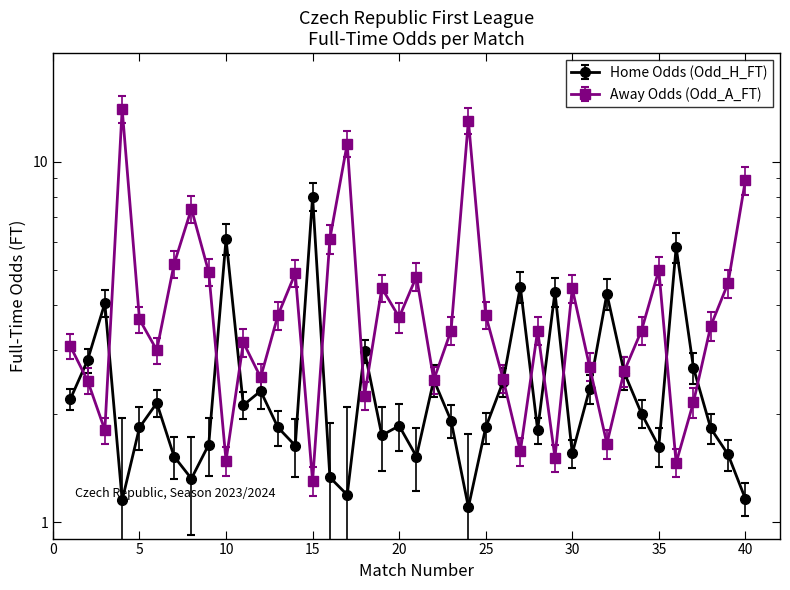

At which category does Odd_A_FT reach its first local peak?

4